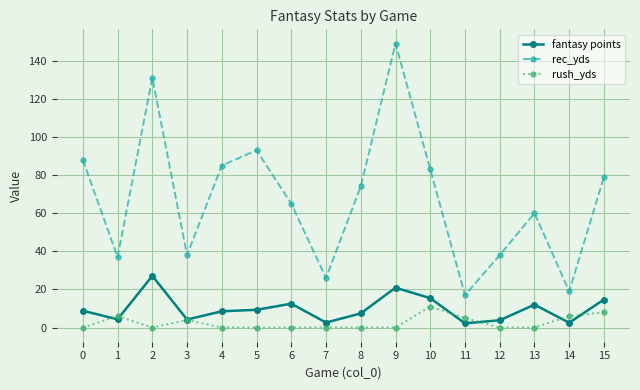

The rec_yds series shows 10.0 at 12. True or false?

False